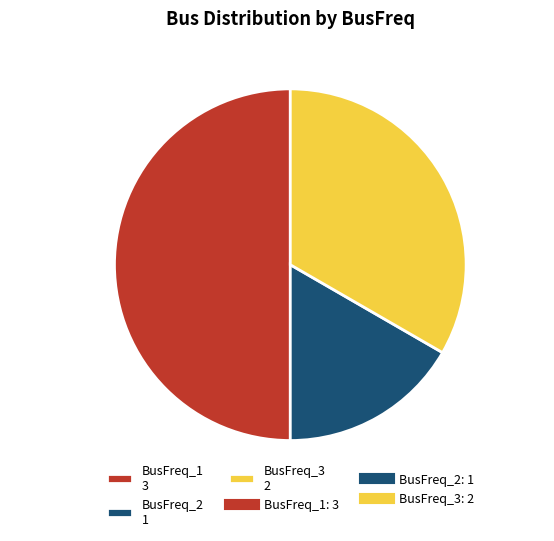

How many segments does this pie chart have?

3